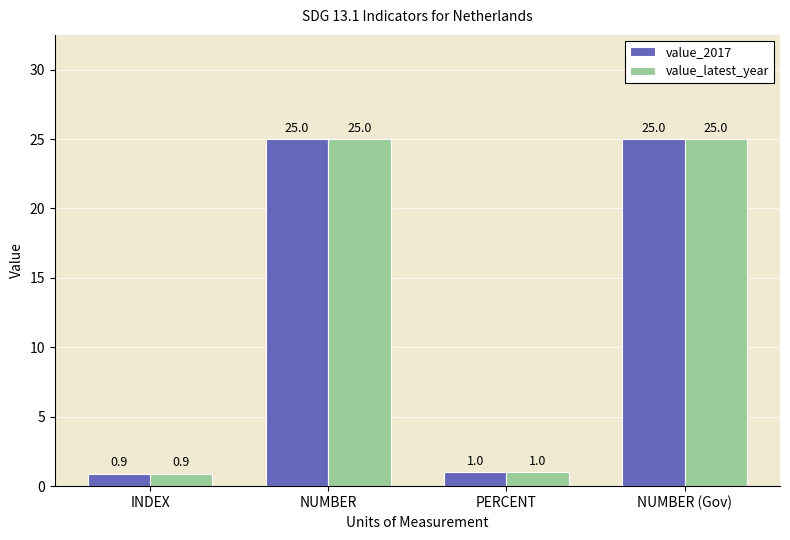

At how many categories does at least one series exceed 23?

2